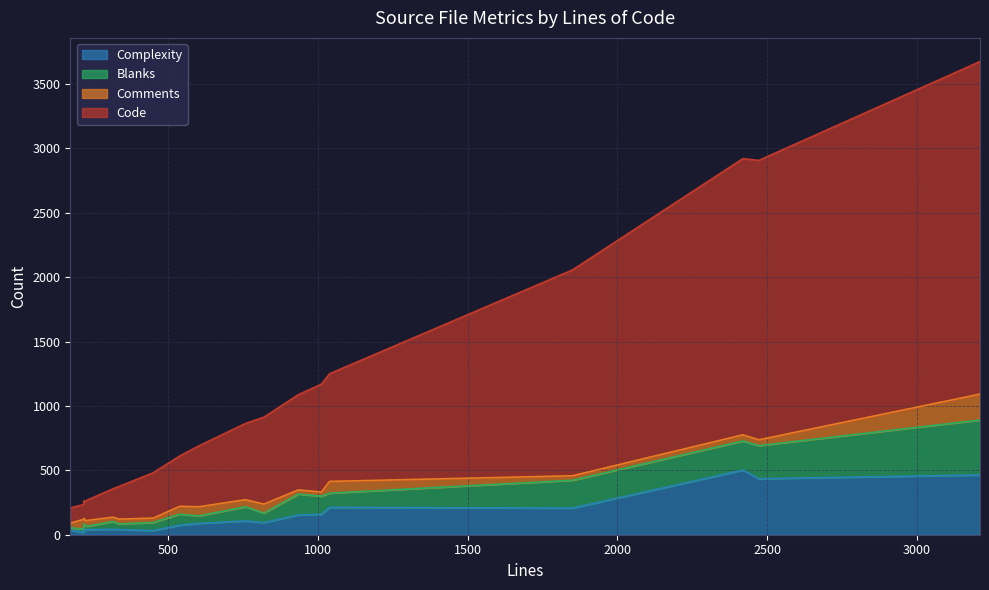

What is the smallest value displayed?

18